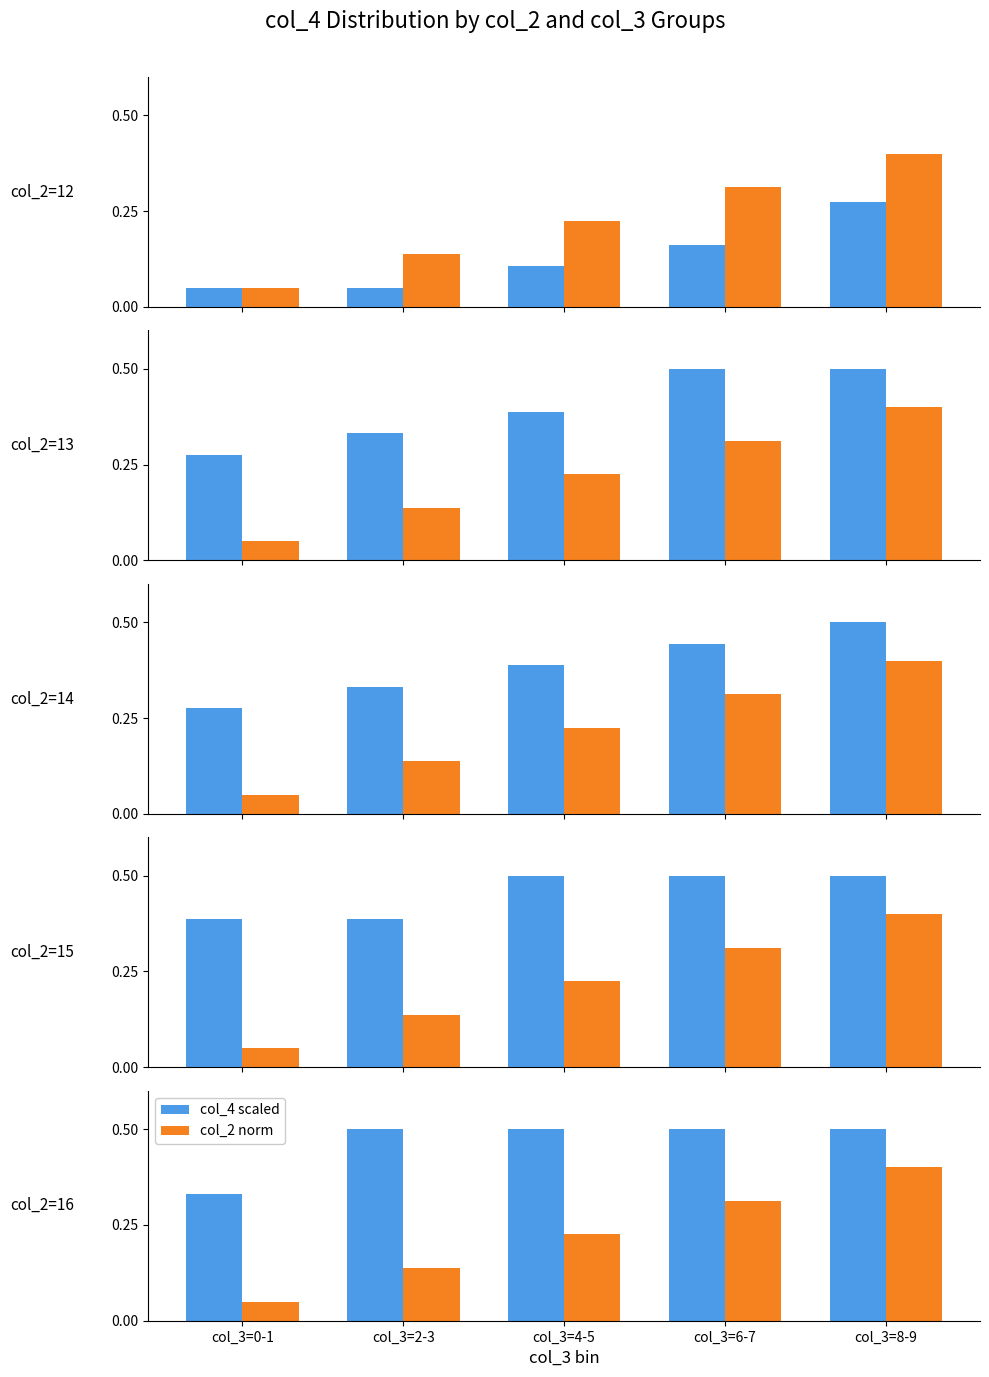

Rank the series by their average value, from lowest to highest.

col_2 norm, col_4 scaled